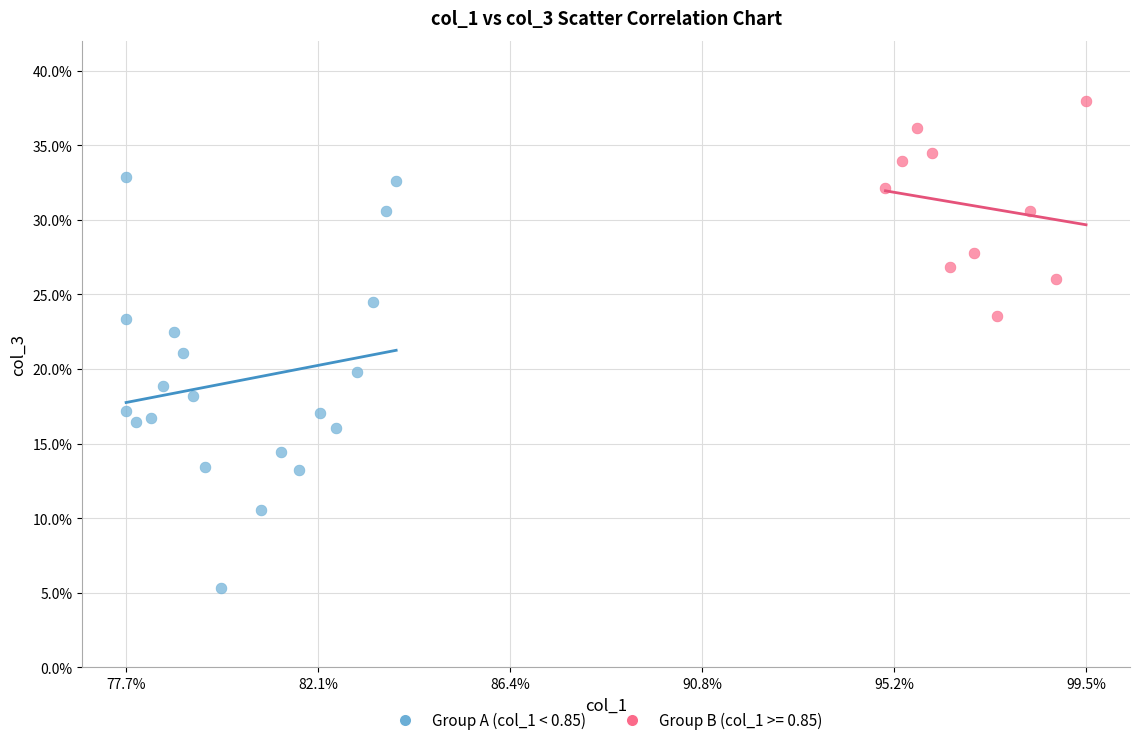

Which series contains the highest Y value?

Group B (col_1 >= 0.85)